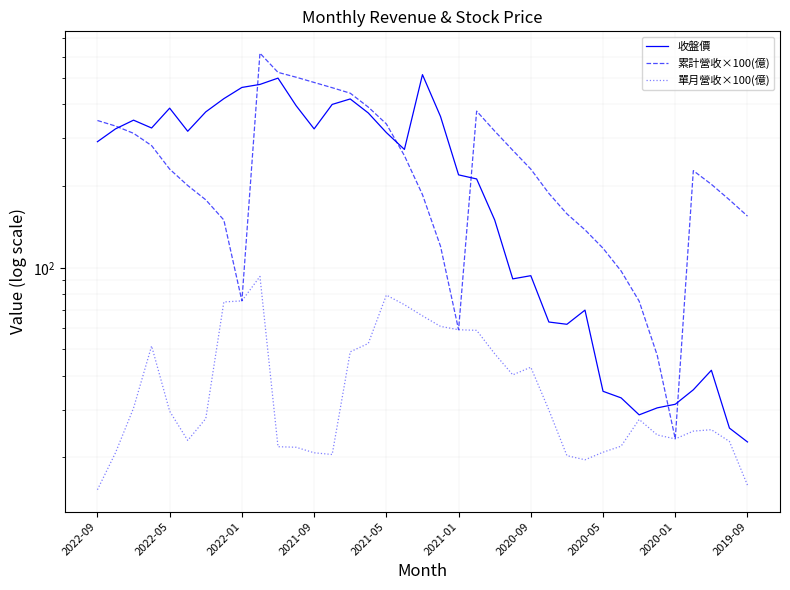

True or false: 累計營收×100(億) and 單月營收×100(億) cross at least once.

False